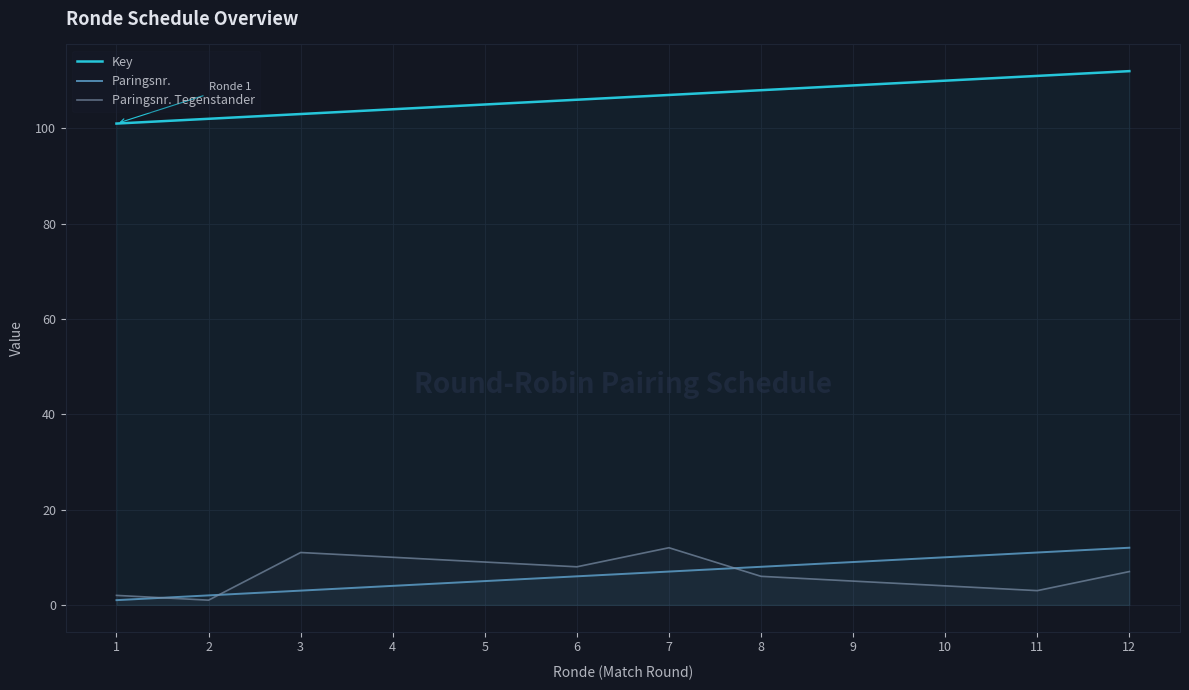

What is the sum of all Paringsnr. values?

78